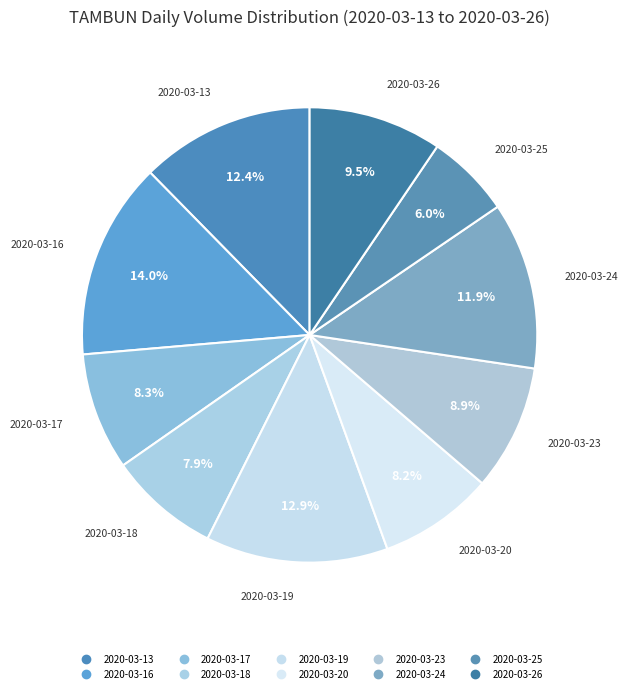

Which slice is the smallest?

2020-03-25